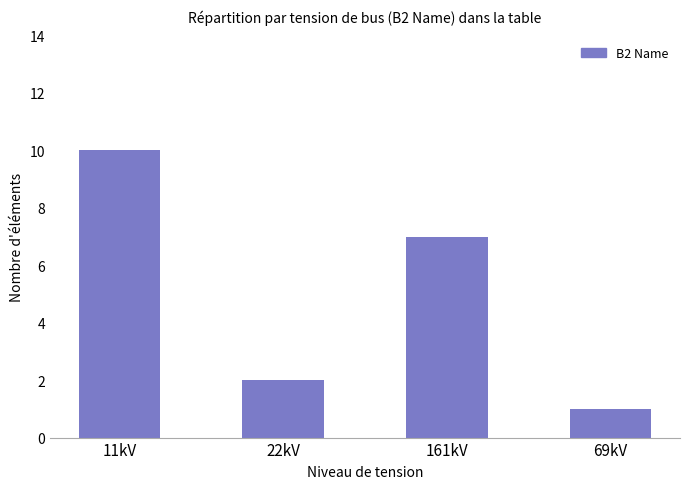

What is the difference between the maximum and minimum values?

9